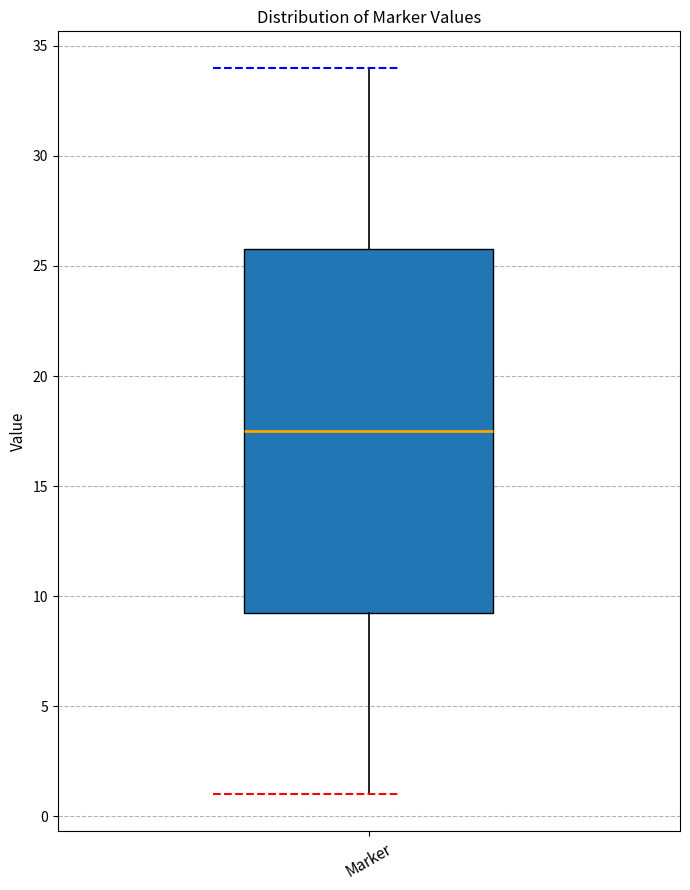

Where is the lower edge of the box for Marker on the y-axis? The values are not printed on the chart, so give them approximately, as read against the axis.

9.5